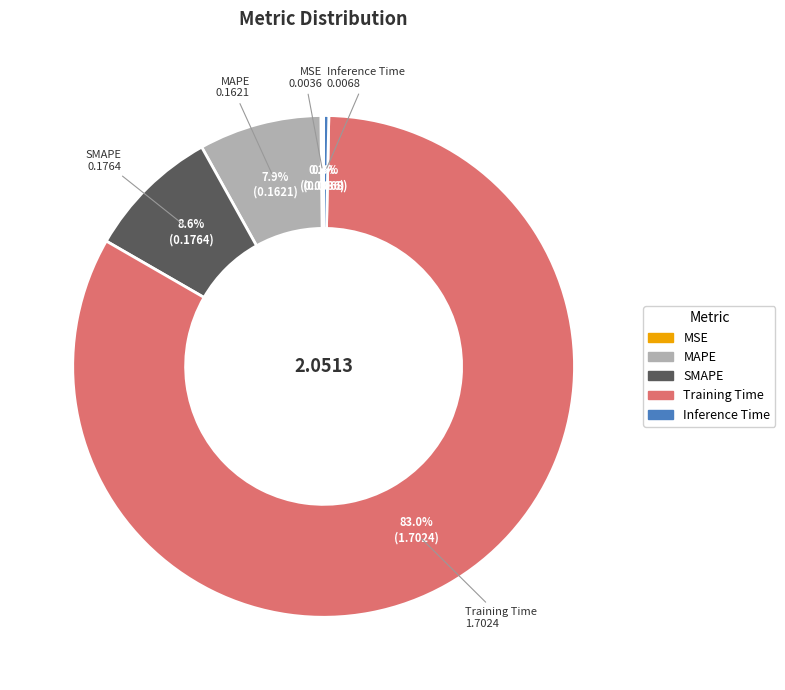

To the nearest percent, what is the difference between the Inference Time and SMAPE slice percentages?

8%